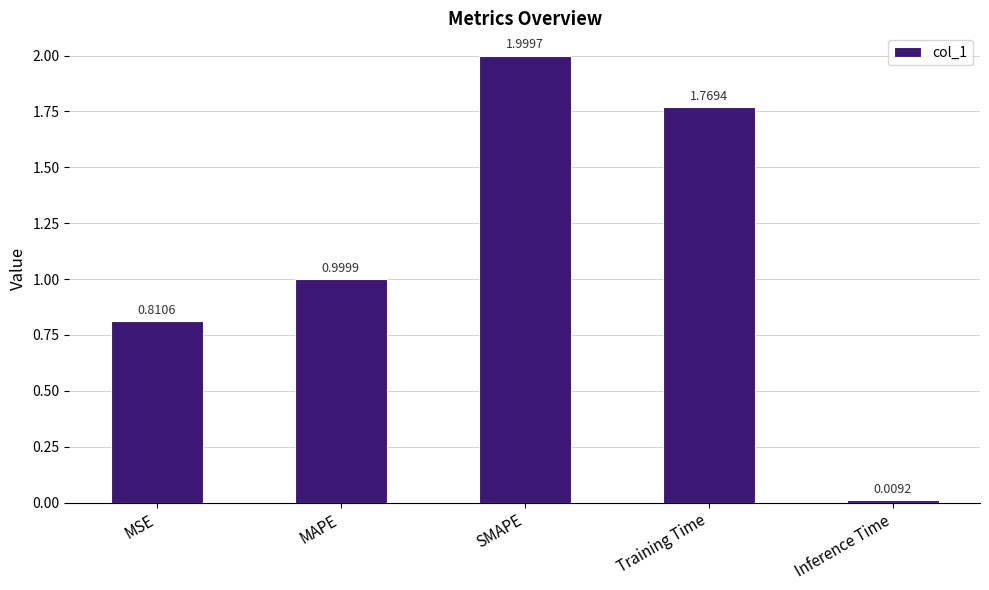

What is the maximum value shown in the chart?

2.0